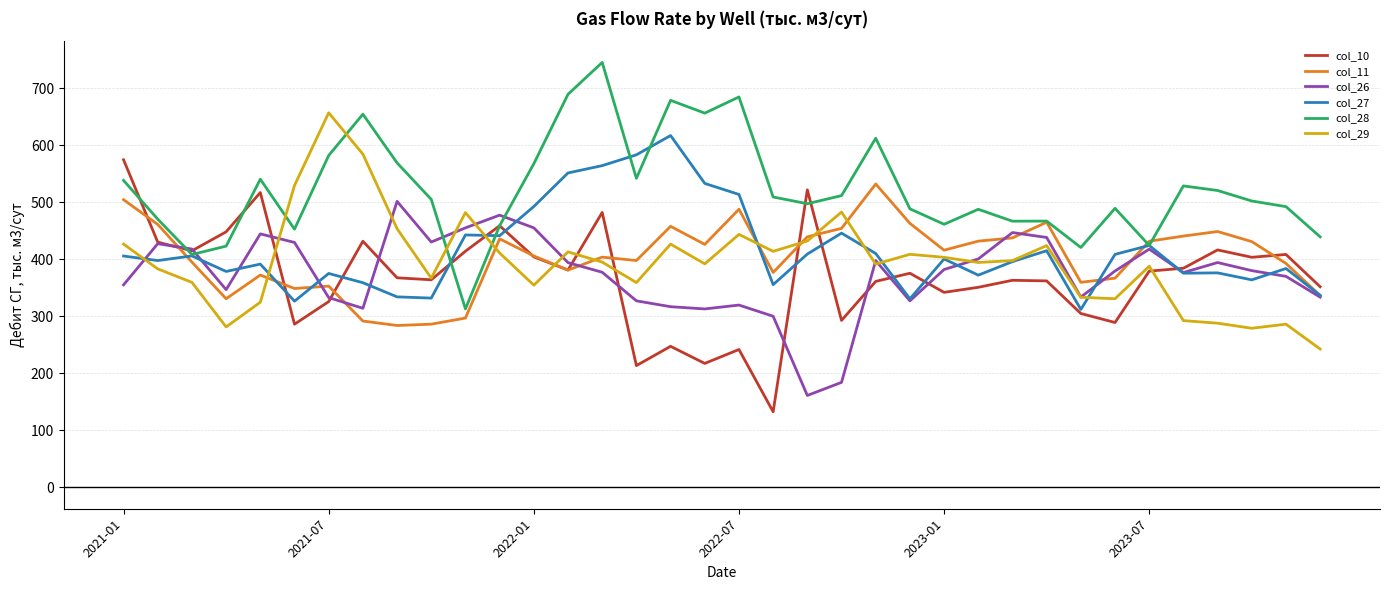

How many lines are shown in the chart?

6